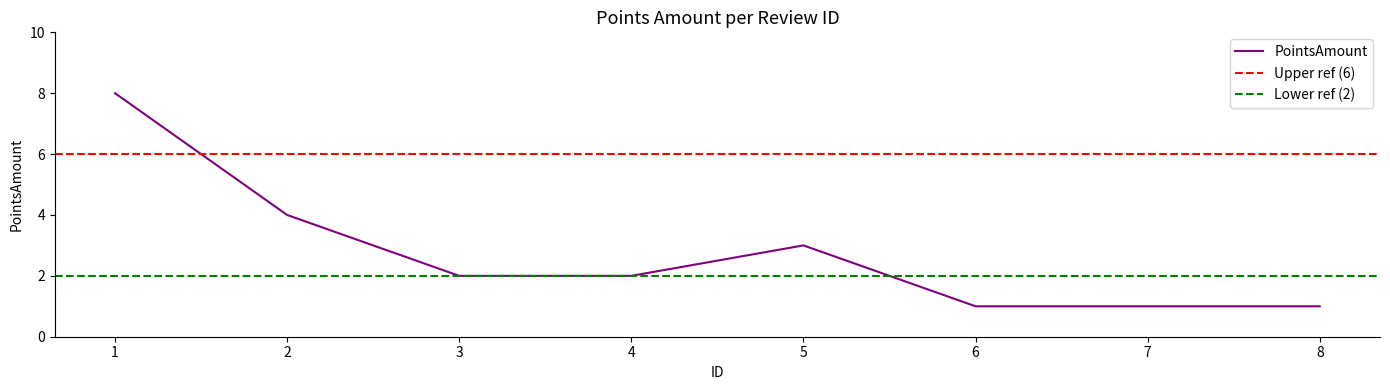

Is it true that the value at 4 is 2?

True